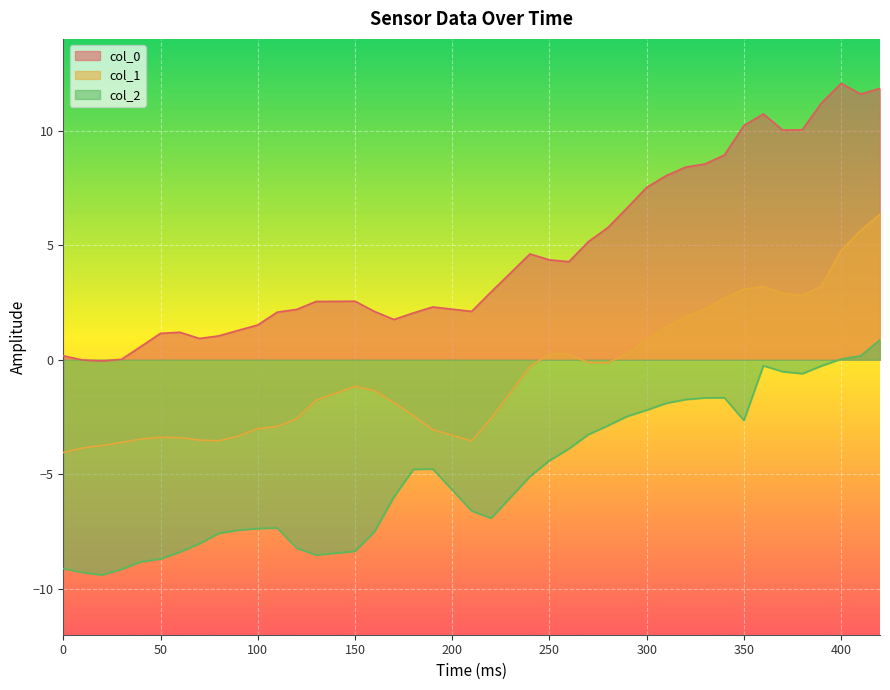

What is the greatest value displayed?

12.1